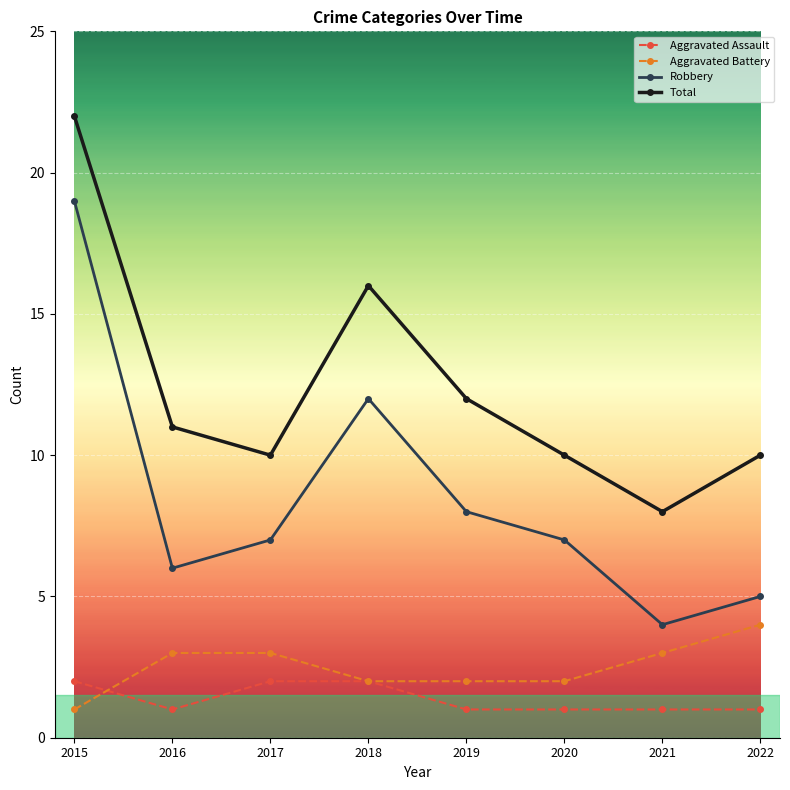

At which category does Robbery reach its first local valley?

2016